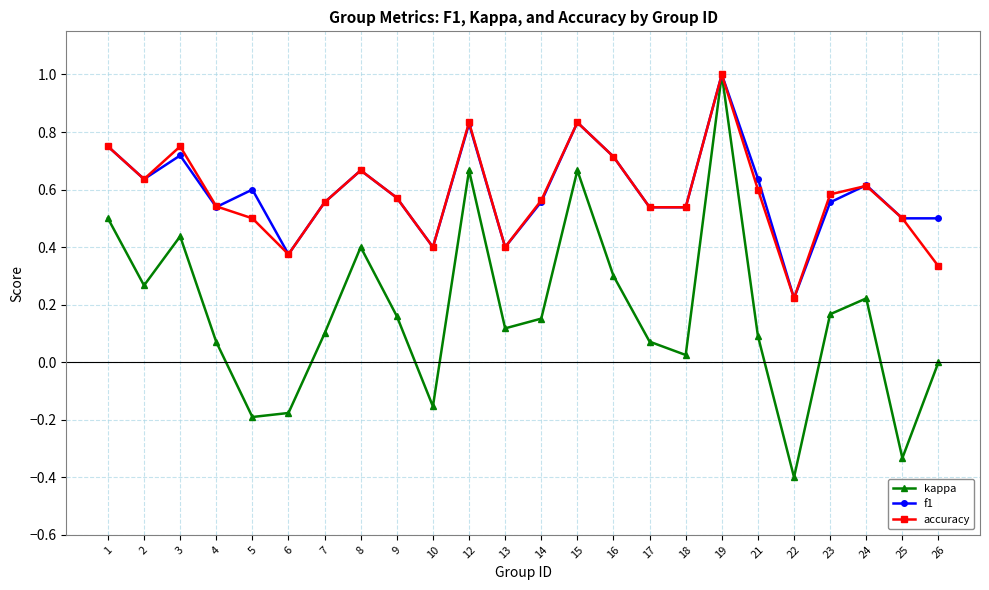

The kappa series shows 0.1 at 7. True or false?

True